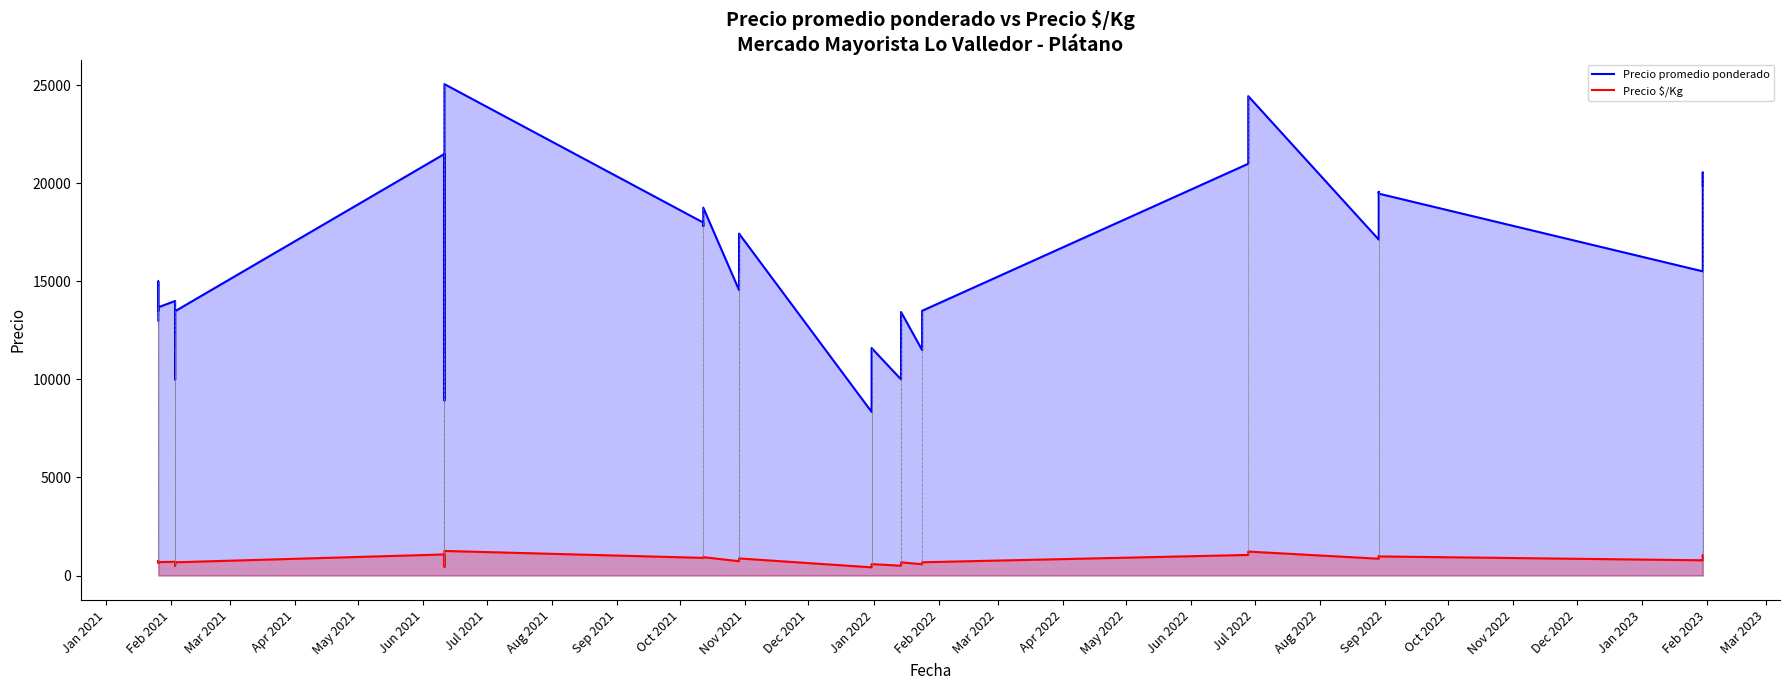

The Precio promedio ponderado series shows 21139 at Mar 2021. True or false?

False